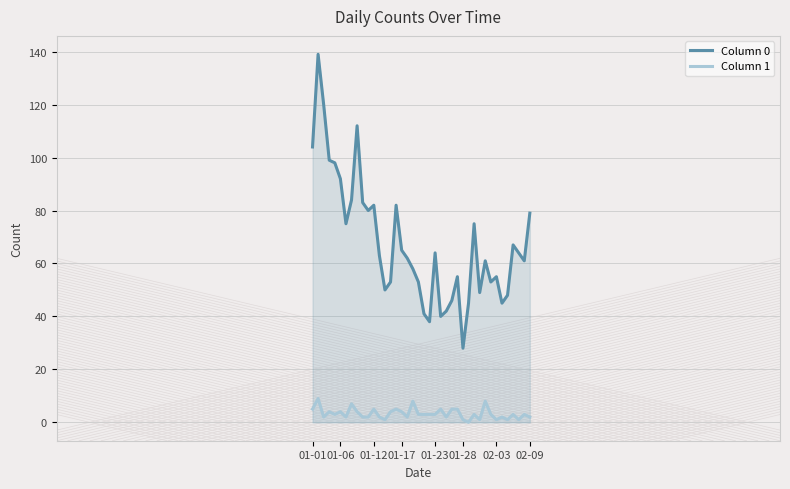

List the series in order of their peak value, highest first.

Column 0, Column 1